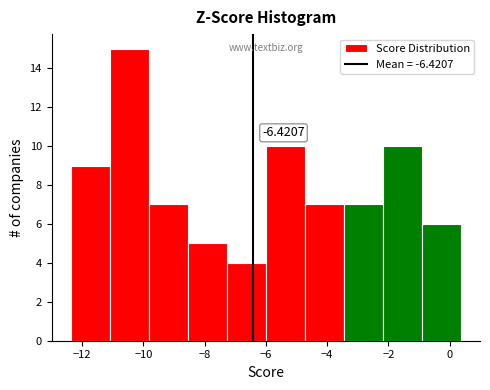

Over which range of the x-axis is the bar tallest?

-11.0 to -9.8